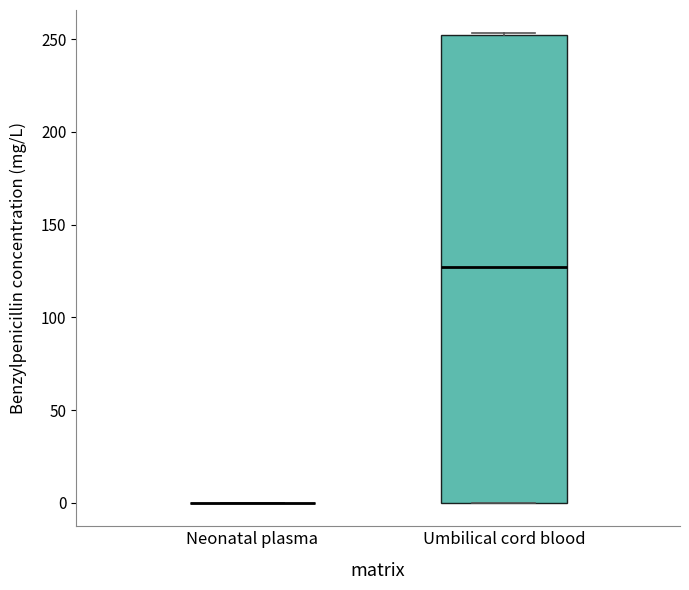

Reading left to right, transcribe this box plot: for each box, give where its median line is, the range the box spans, and where its two whiskers end, as read against the y-axis. The values are not printed on the chart, so give them approximately, as read against the axis.

Neonatal plasma: box collapsed to a line at 0, whiskers 0 to 0
Umbilical cord blood: median 125, box 0 to 250, whiskers 0 to 255